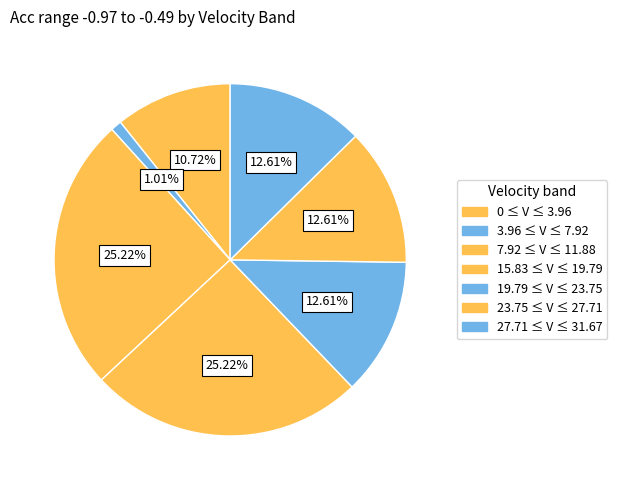

How many segments does this pie chart have?

7